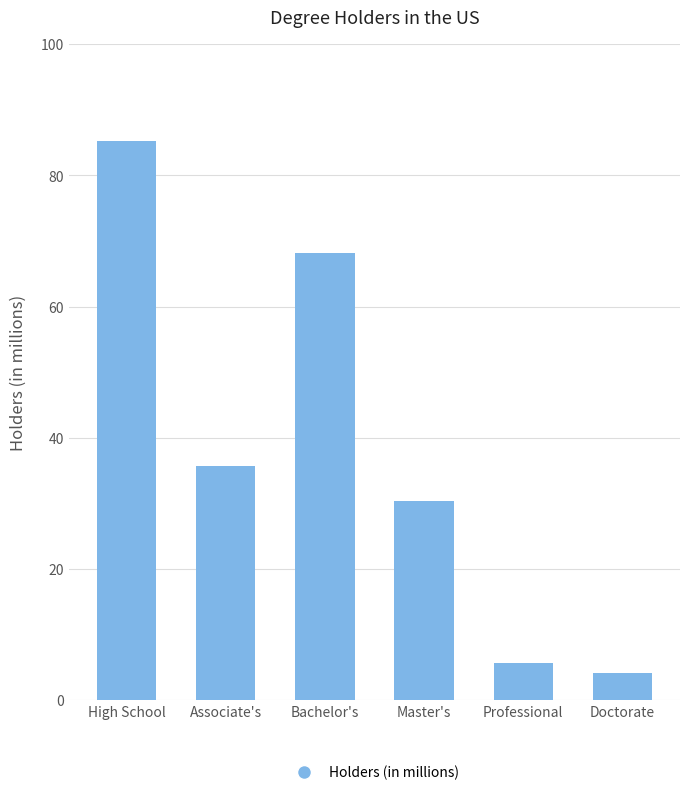

Reading left to right, transcribe all the data shown in this chart.

High School=85.3	Associate's=35.7	Bachelor's=68.1	Master's=30.4	Professional=5.6	Doctorate=4.1